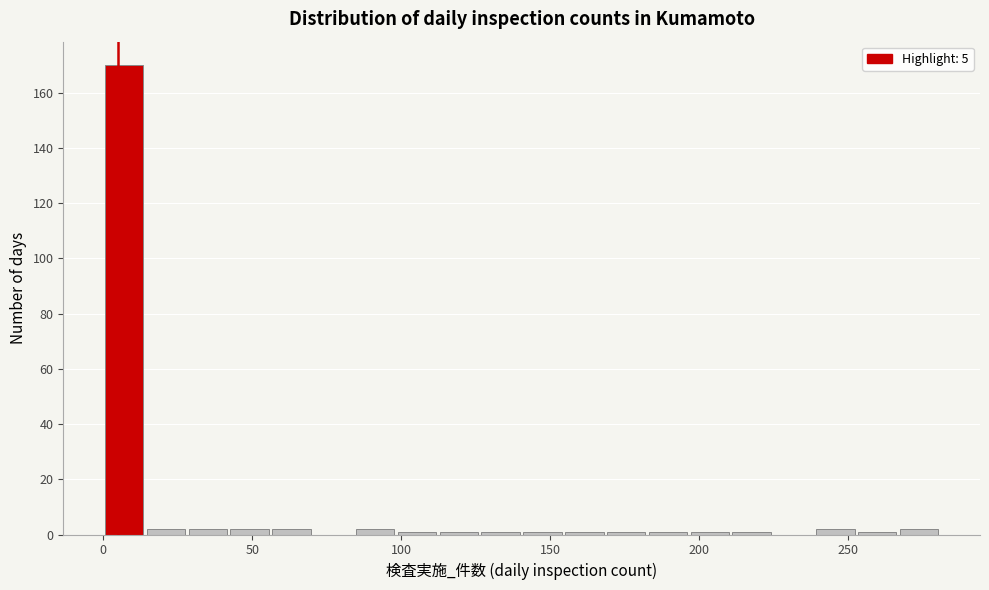

Read against the x-axis, roughly where is the centre of the tallest bar?

5